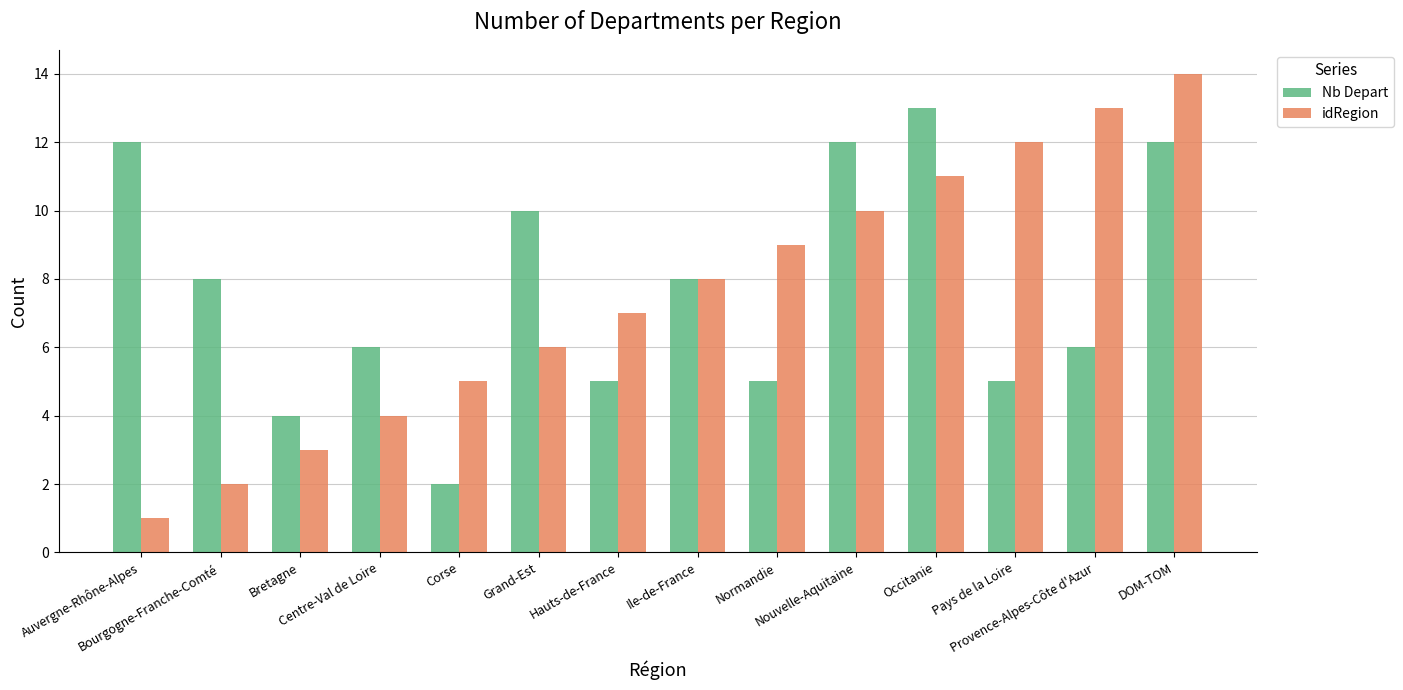

What is the average value of the Nb Depart series?

8